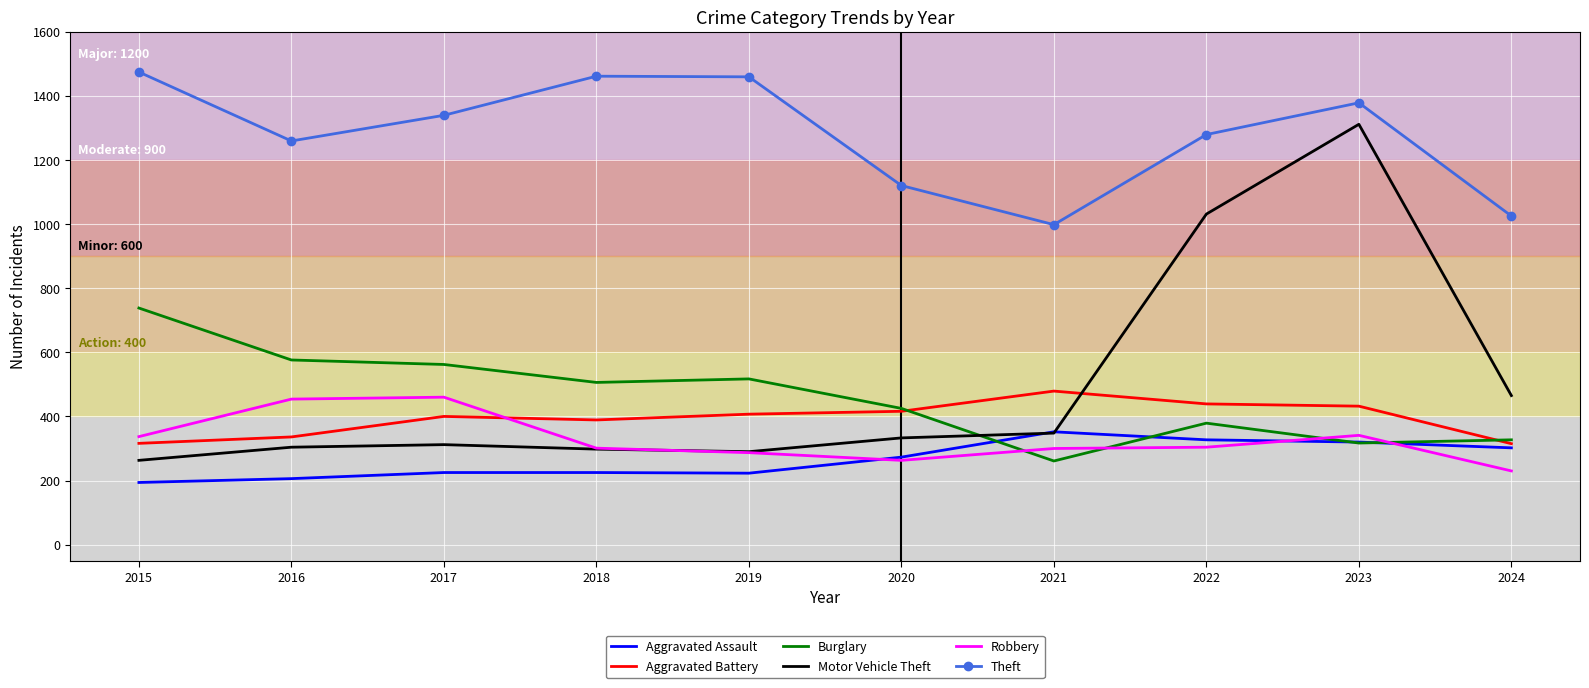

At 2017, list the series in order from smallest to largest.

Aggravated Assault, Motor Vehicle Theft, Aggravated Battery, Robbery, Burglary, Theft